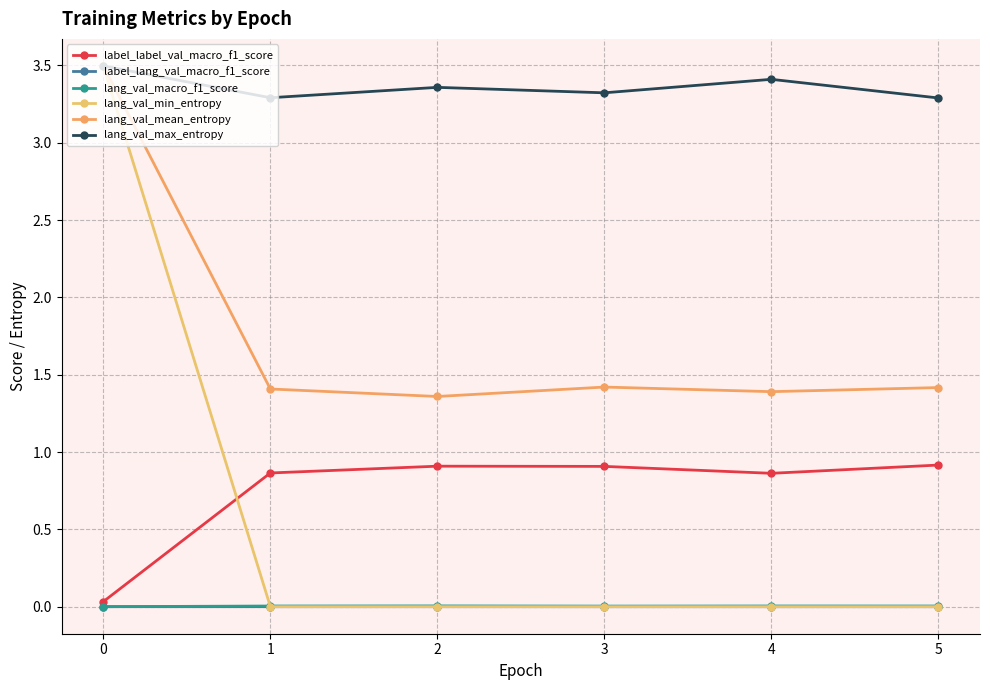

What is the sum of all label_label_val_macro_f1_score values?

4.5